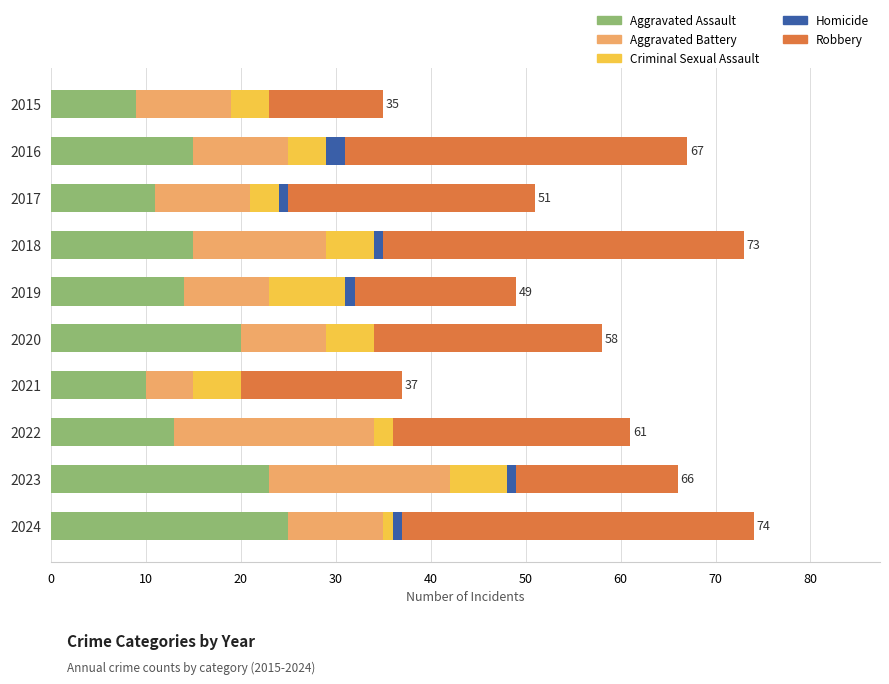

What is the maximum value for Aggravated Assault?

25